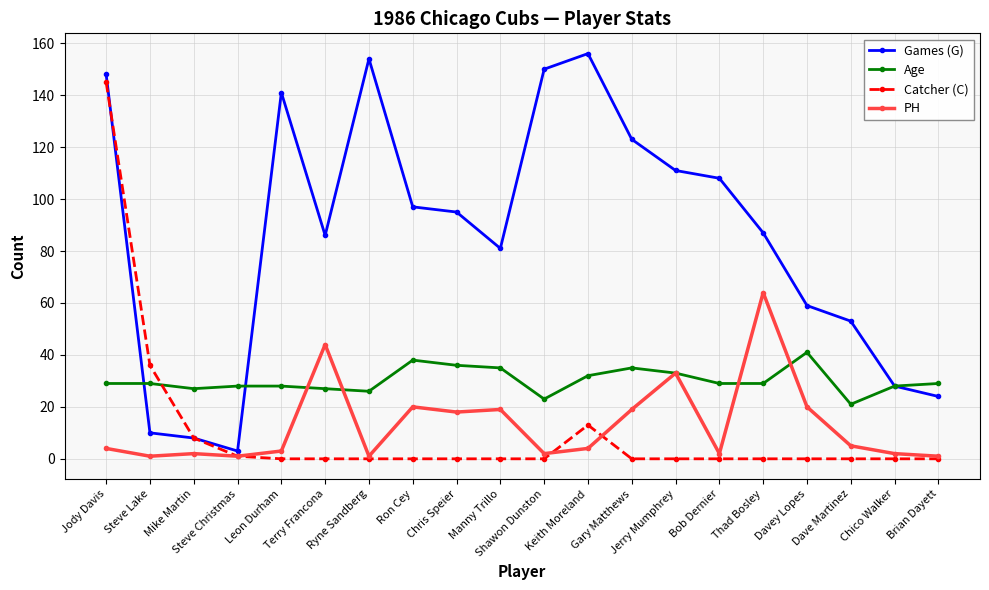

Rank the series by their maximum value, from lowest to highest.

Age, PH, Catcher (C), Games (G)